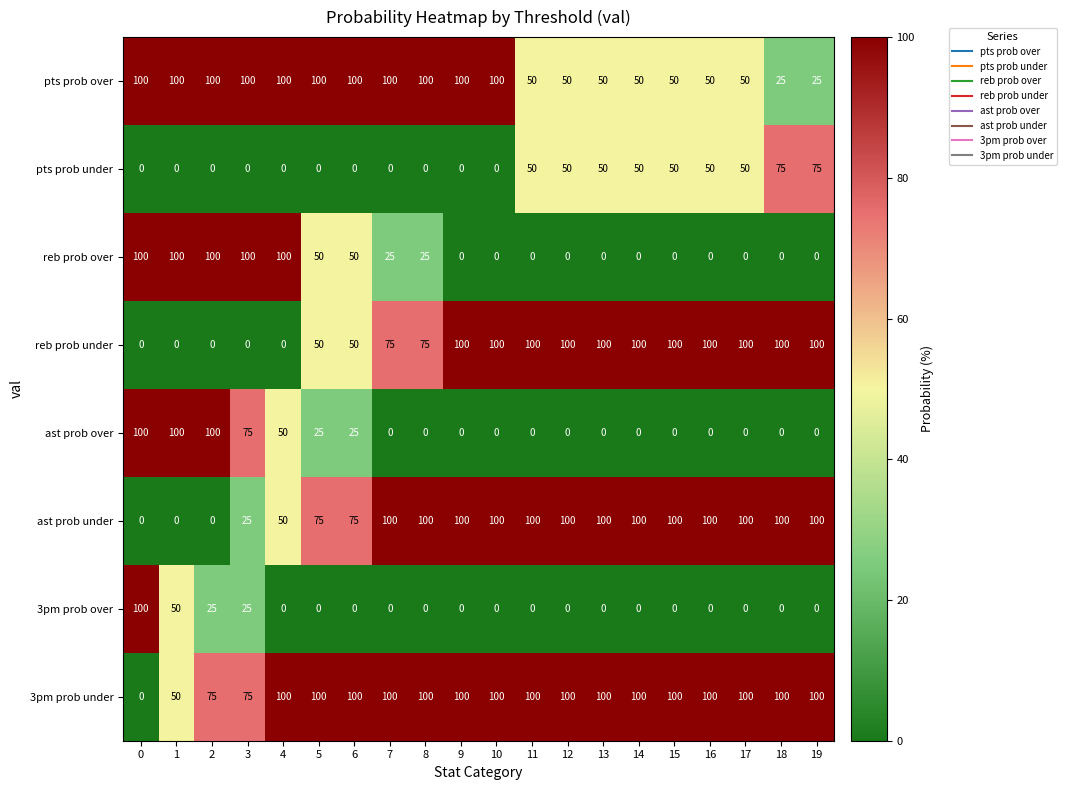

What is the difference between the highest and lowest values at 14?

100